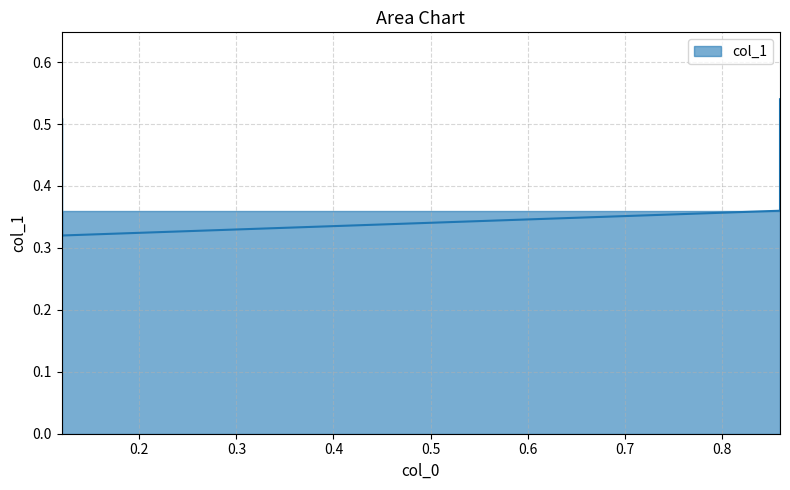

Rank the categories by value from highest to lowest.

0.86, 0.12, 0.86, 0.12